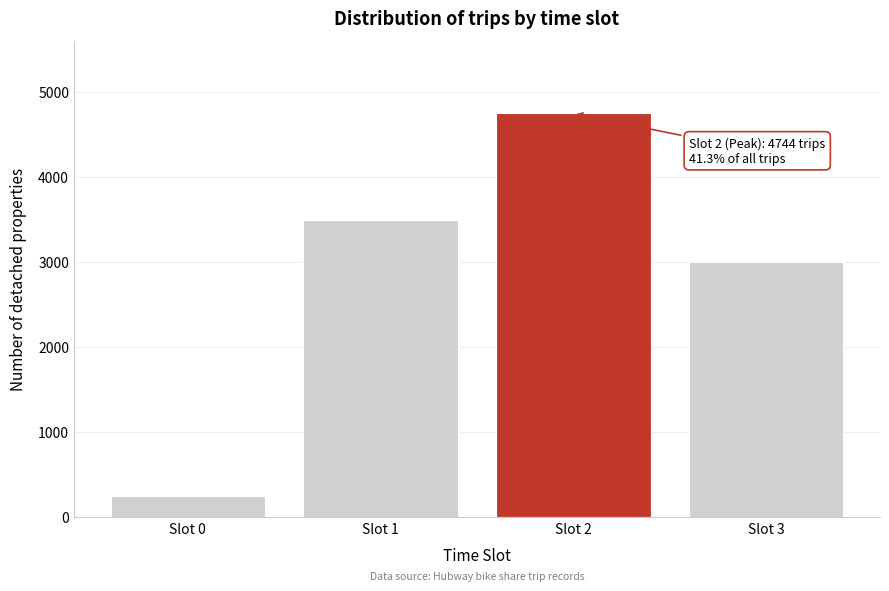

Reading left to right, what are all the values shown in this chart?

252	3486	4744	2997